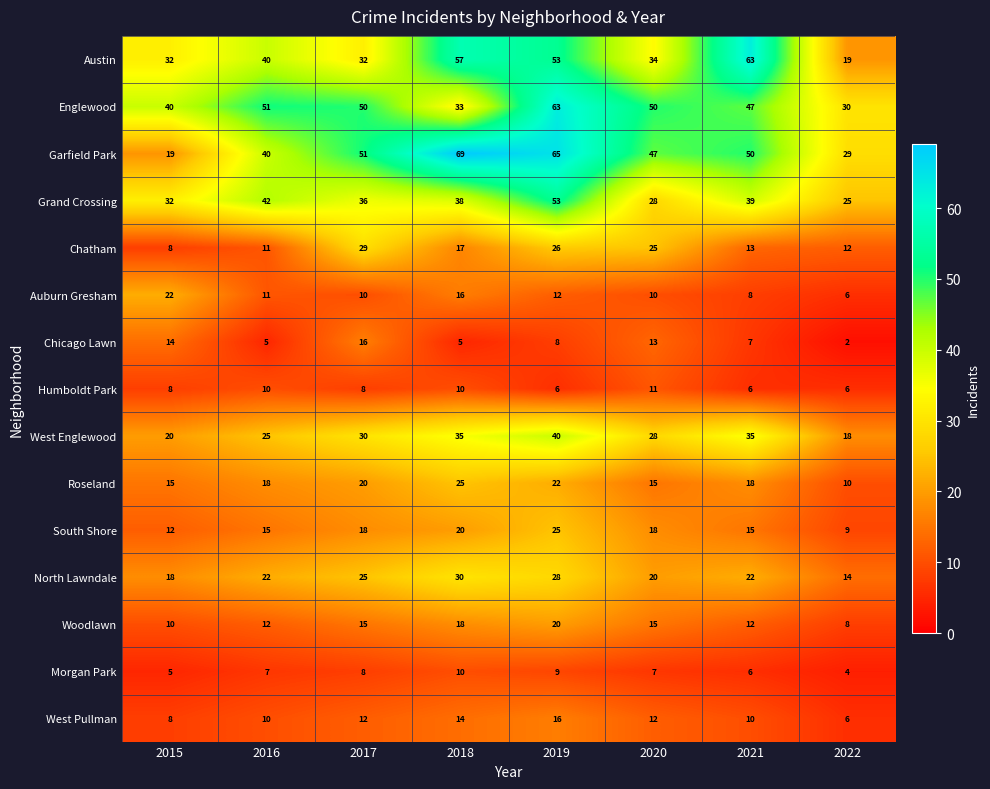

The West Pullman series shows 6 at 2020. True or false?

False